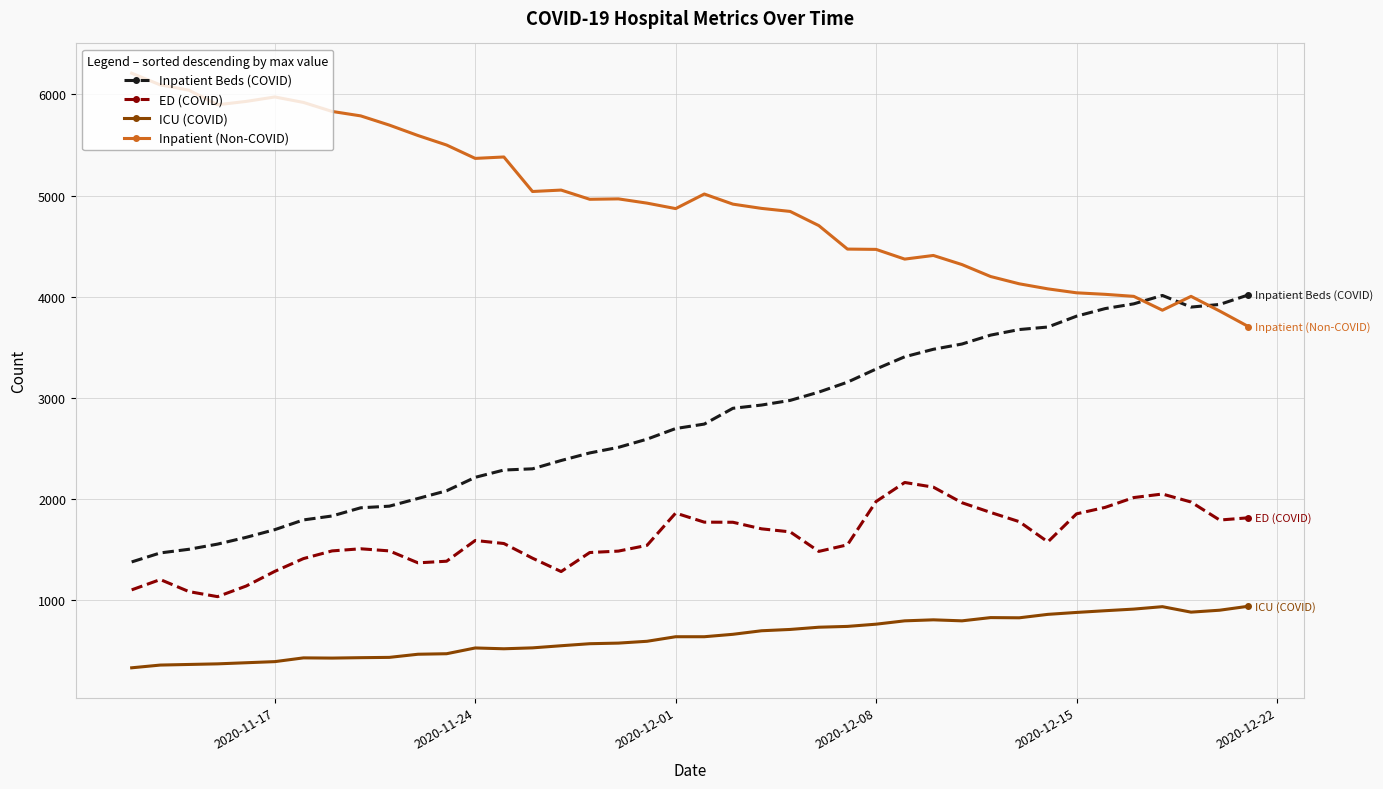

Rank the series by their average value, from highest to lowest.

Inpatient (Non-COVID), Inpatient Beds (COVID), ED (COVID), ICU (COVID)